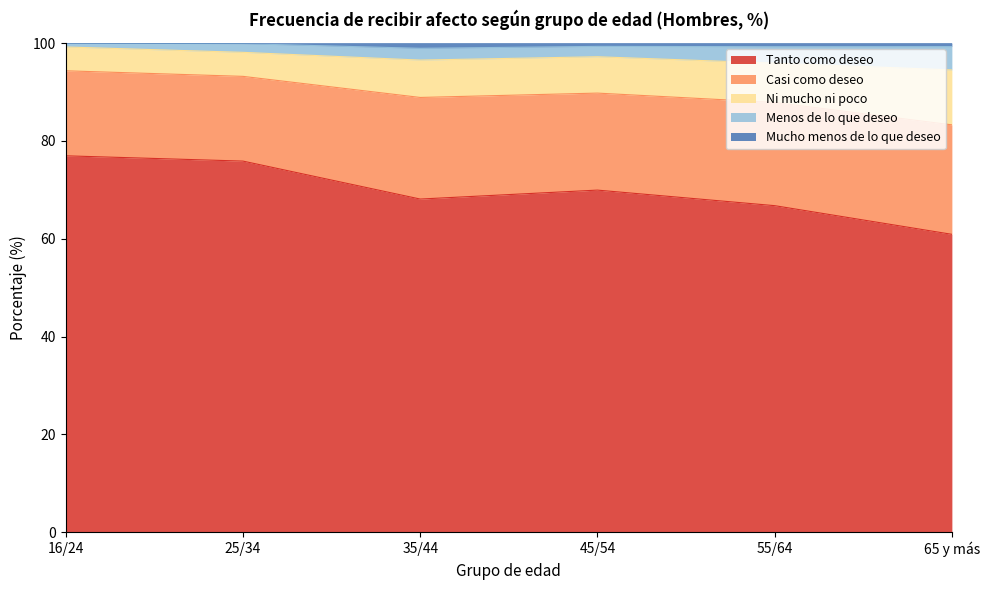

What is the greatest value displayed?

100.0